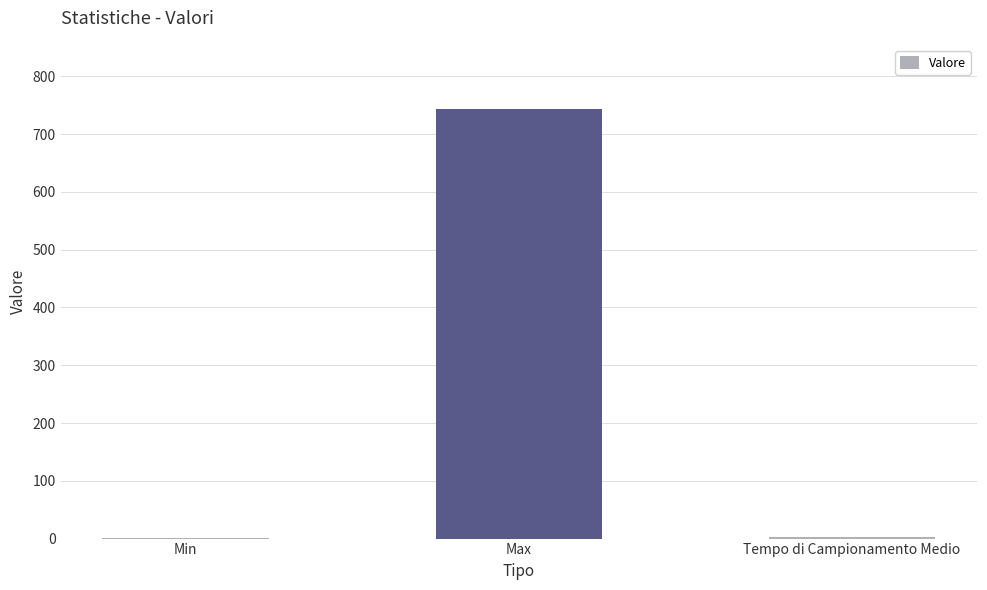

How many series are shown in this chart?

1